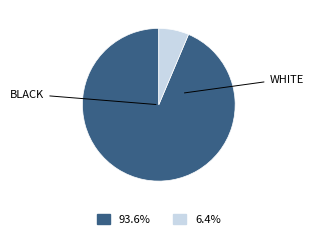

Is there any slice that represents more than half of the pie?

Yes